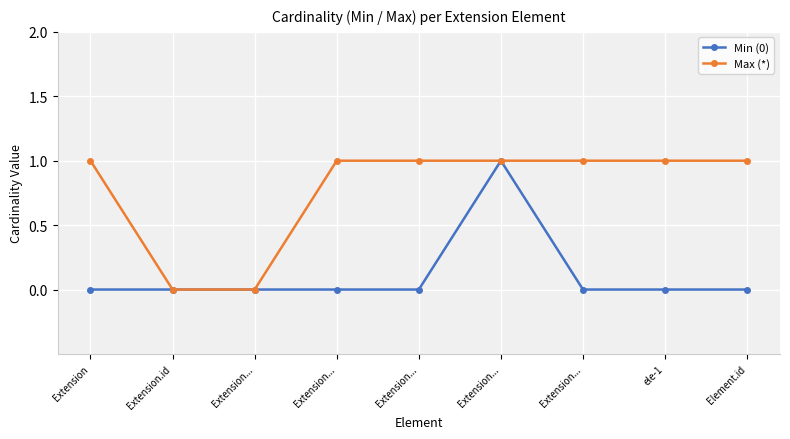

What are all the series names shown in the legend?

Min (0), Max (*)